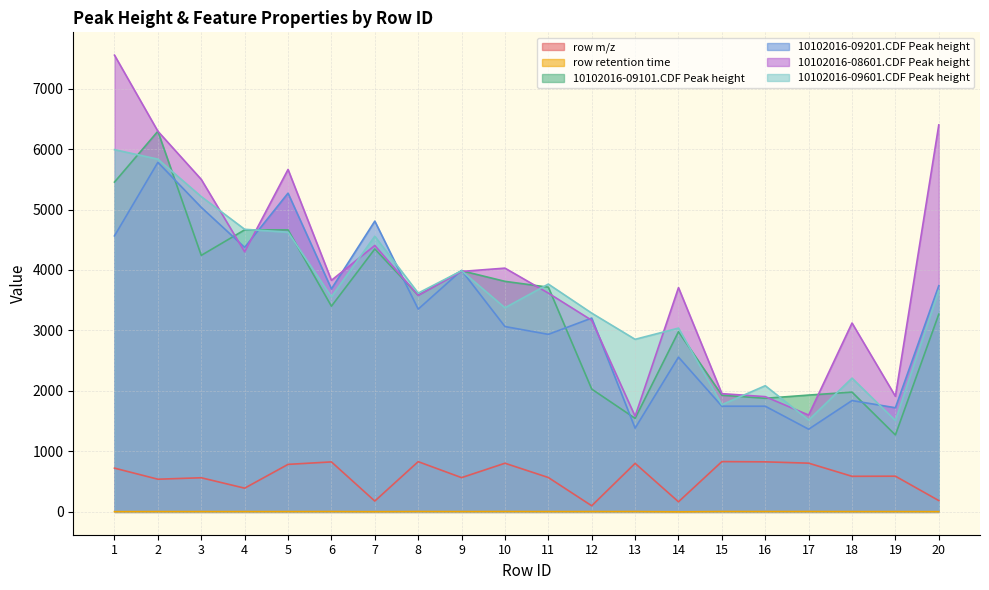

Between 4 and 12, which series saw the biggest shift?

10102016-09101.CDF Peak height